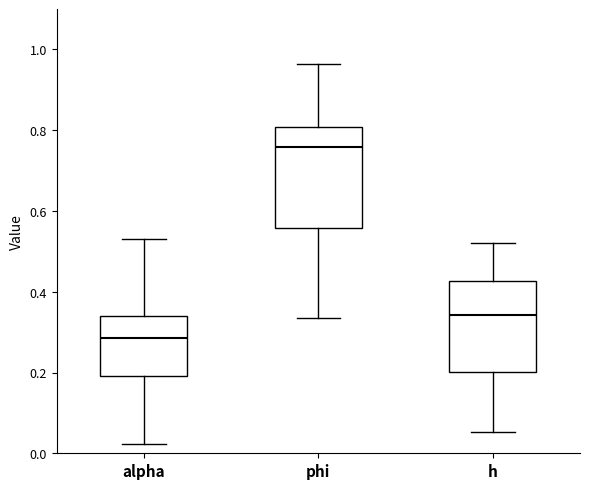

Where is the upper edge of the box for phi on the y-axis? The values are not printed on the chart, so give them approximately, as read against the axis.

0.80